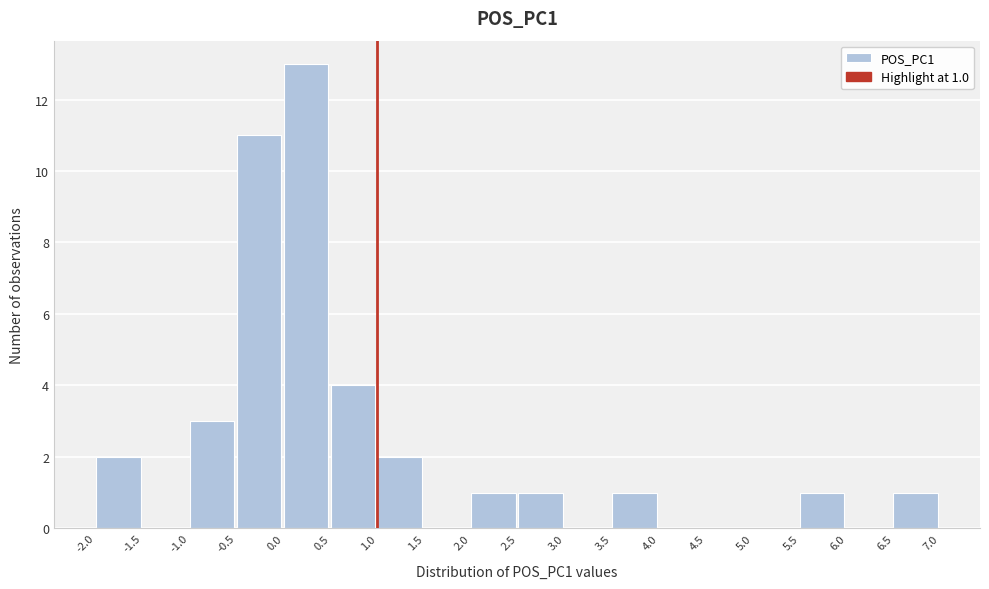

Over which range of the x-axis is the bar tallest?

0.0 to 0.5